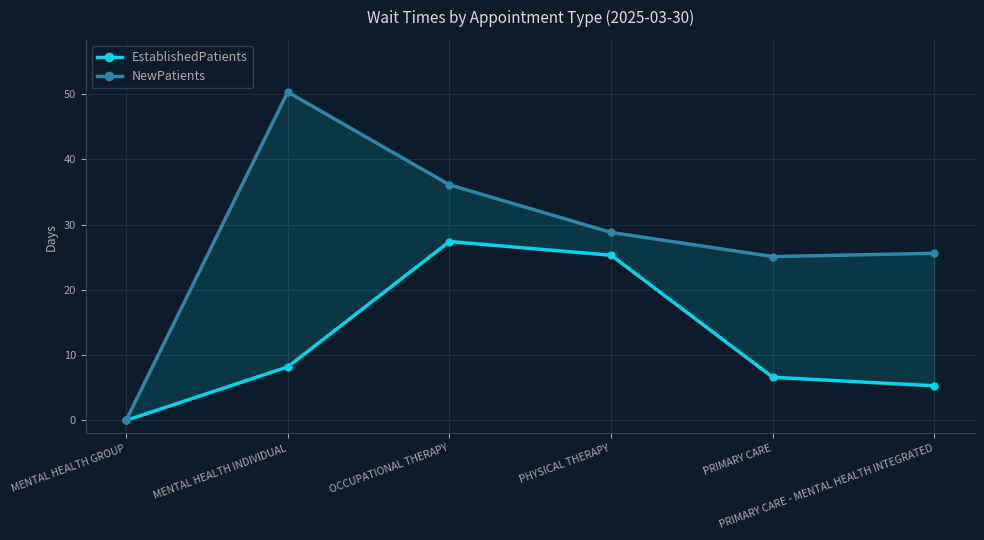

What is the value of the EstablishedPatients point at the 3rd from the left?

27.4